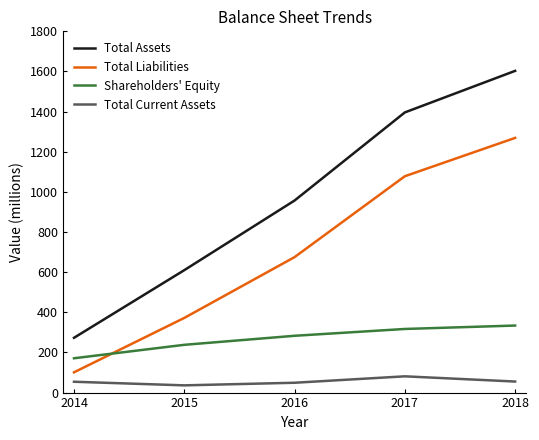

True or false: Total Liabilities has a value of 1106 at 2016.

False